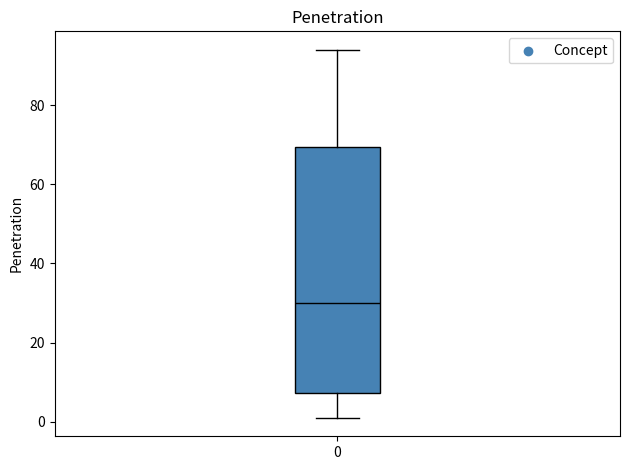

Read this box plot against the y-axis: the position of the median line, the range covered by the box, and the ends of both whiskers. The values are not printed on the chart, so give them approximately, as read against the axis.

median 30, box 8 to 70, whiskers 2 to 94